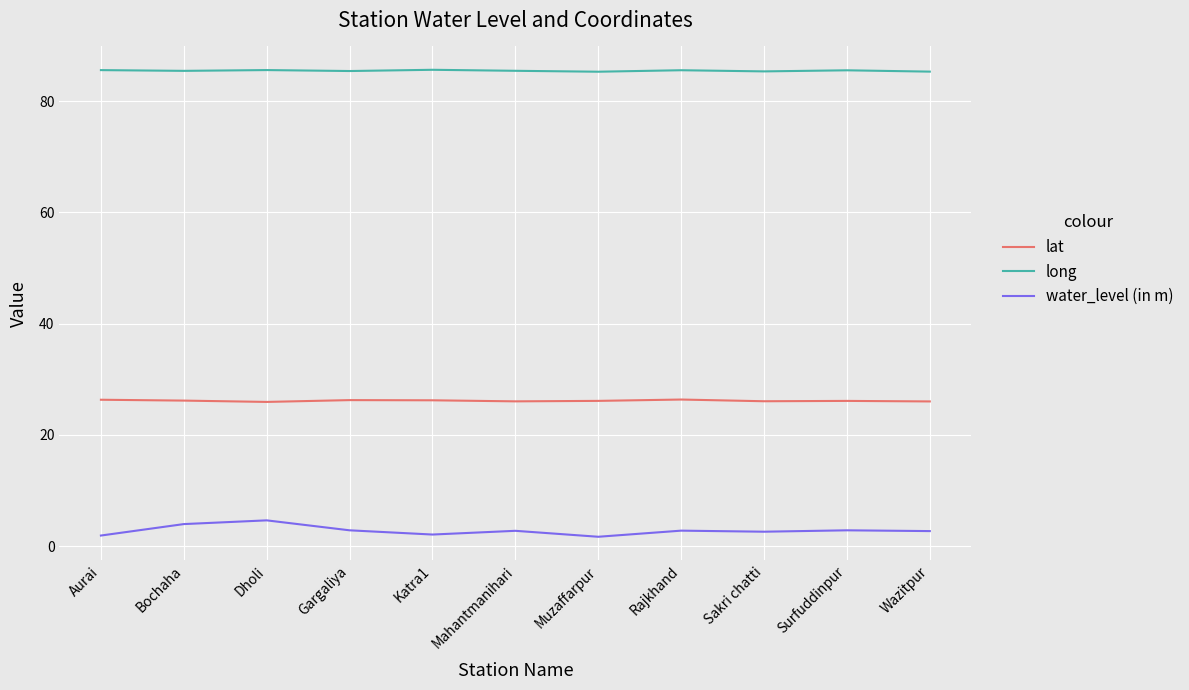

What is the highest value of the lat series?

26.4